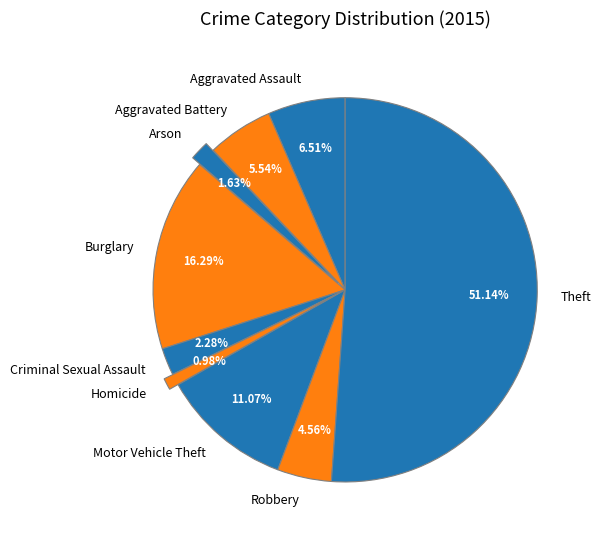

Which has a higher value, Motor Vehicle Theft or Burglary?

Burglary